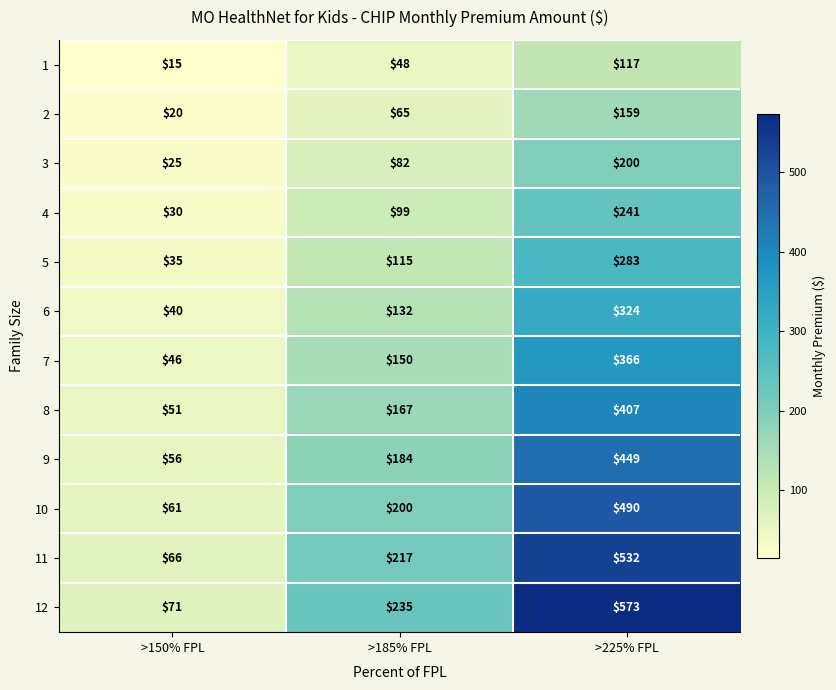

How many distinct data groups are displayed?

12